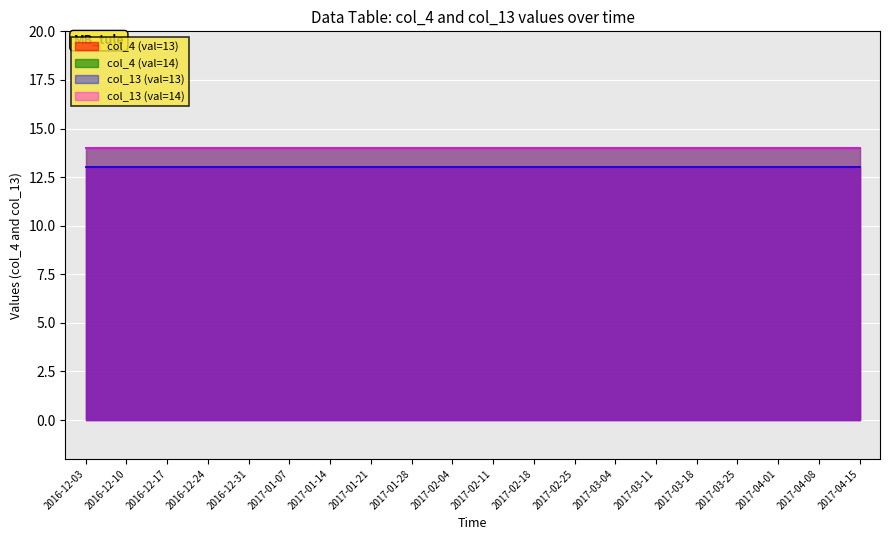

True or false: col_4 (val=13) and col_13 (val=14) intersect in this chart.

False